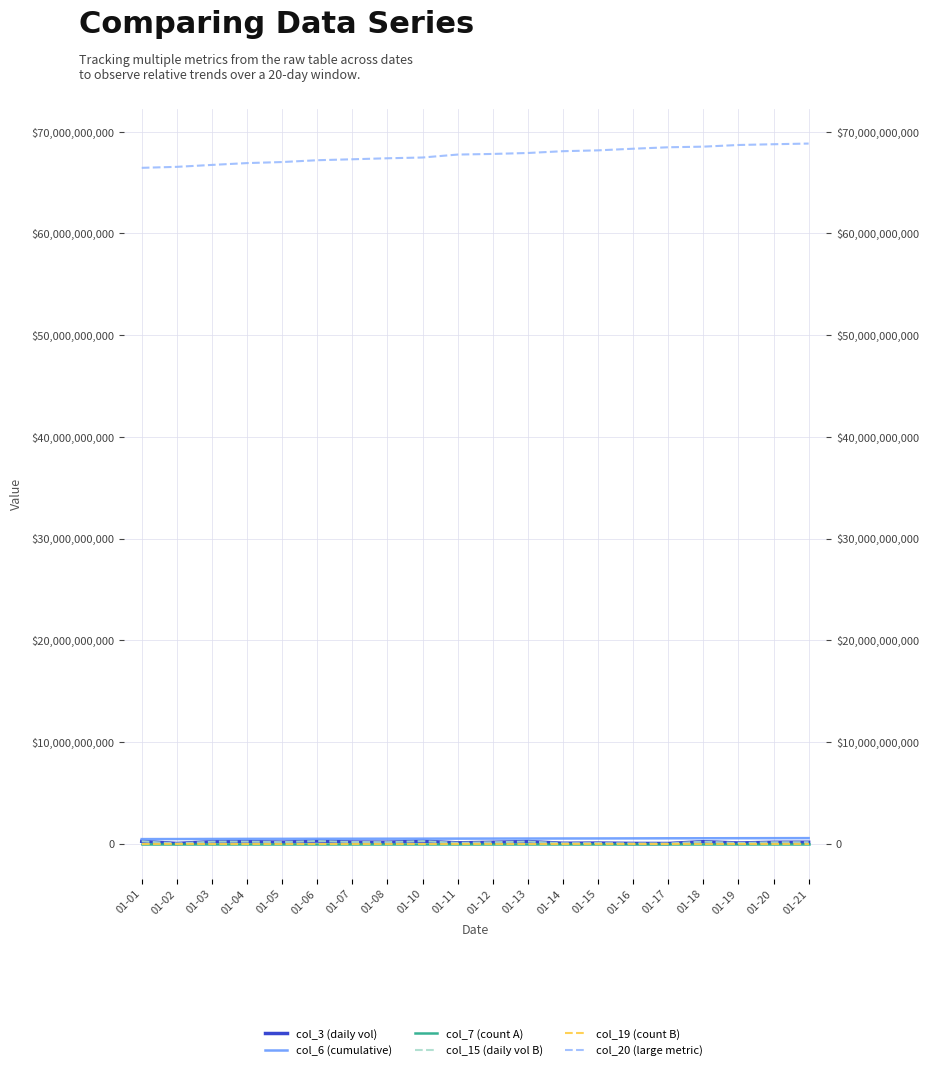

Reading right to left, transcribe all the data shown in this chart.

col_3 (daily vol): 01-21=130178480	01-20=126248264	01-19=54345688	01-18=184293640	01-17=6370776	01-16=14062720	01-15=46664232	01-14=28830480	01-13=198829304	01-12=126363976	01-11=69494392	01-10=233827440	01-08=135035744	01-07=152319232	01-06=243841656	01-05=139141320	01-04=190765592	01-03=184959112	01-02=6185848	01-01=220451600
col_6 (cumulative): 01-21=533271690	01-20=529488914	01-19=526581892	01-18=520218271	01-17=517626883	01-16=509644821	01-15=502038015	01-14=498324459	01-13=491814216	01-12=488343770	01-11=485160356	01-10=479037179	01-08=475523626	01-07=472256508	01-06=468840456	01-05=462889463	01-04=459752273	01-03=451282564	01-02=442166069	01-01=437951739
col_7 (count A): 01-21=16745	01-20=16729	01-19=16714	01-18=16682	01-17=16667	01-16=16635	01-15=16604	01-14=16589	01-13=16557	01-12=16542	01-11=16526	01-10=16495	01-08=16429	01-07=16414	01-06=16398	01-05=16367	01-04=16351	01-03=16320	01-02=16288	01-01=16273
col_15 (daily vol B): 01-21=130178480	01-20=126248264	01-19=54345688	01-18=184293640	01-17=6370776	01-16=14062720	01-15=46664232	01-14=28830480	01-13=198829304	01-12=126363976	01-11=69494392	01-10=233827440	01-08=135035744	01-07=152319232	01-06=243841656	01-05=139141320	01-04=190765592	01-03=184959112	01-02=6185848	01-01=220451600
col_19 (count B): 01-21=16253	01-20=16237	01-19=16222	01-18=16190	01-17=16175	01-16=16144	01-15=16113	01-14=16097	01-13=16066	01-12=16051	01-11=16035	01-10=16004	01-08=15987	01-07=15971	01-06=15956	01-05=15925	01-04=15909	01-03=15878	01-02=15846	01-01=15831
col_20 (large metric): 01-21=68843635312	01-20=68776608048	01-19=68702166528	01-18=68538681272	01-17=68477937480	01-16=68335129696	01-15=68174989600	01-14=68091613624	01-13=67915209608	01-12=67822192928	01-11=67760639984	01-10=67470902024	01-08=67396313096	01-07=67296916384	01-06=67204669304	01-05=67025051080	01-04=66922251200	01-03=66742543136	01-02=66553056424	01-01=66456468384